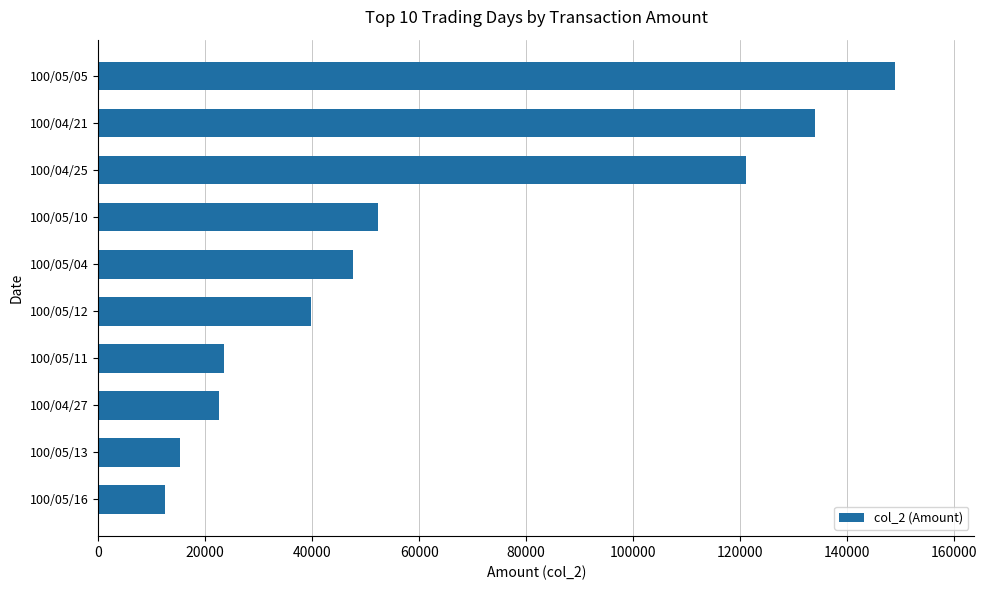

What is the smallest value displayed?

12600